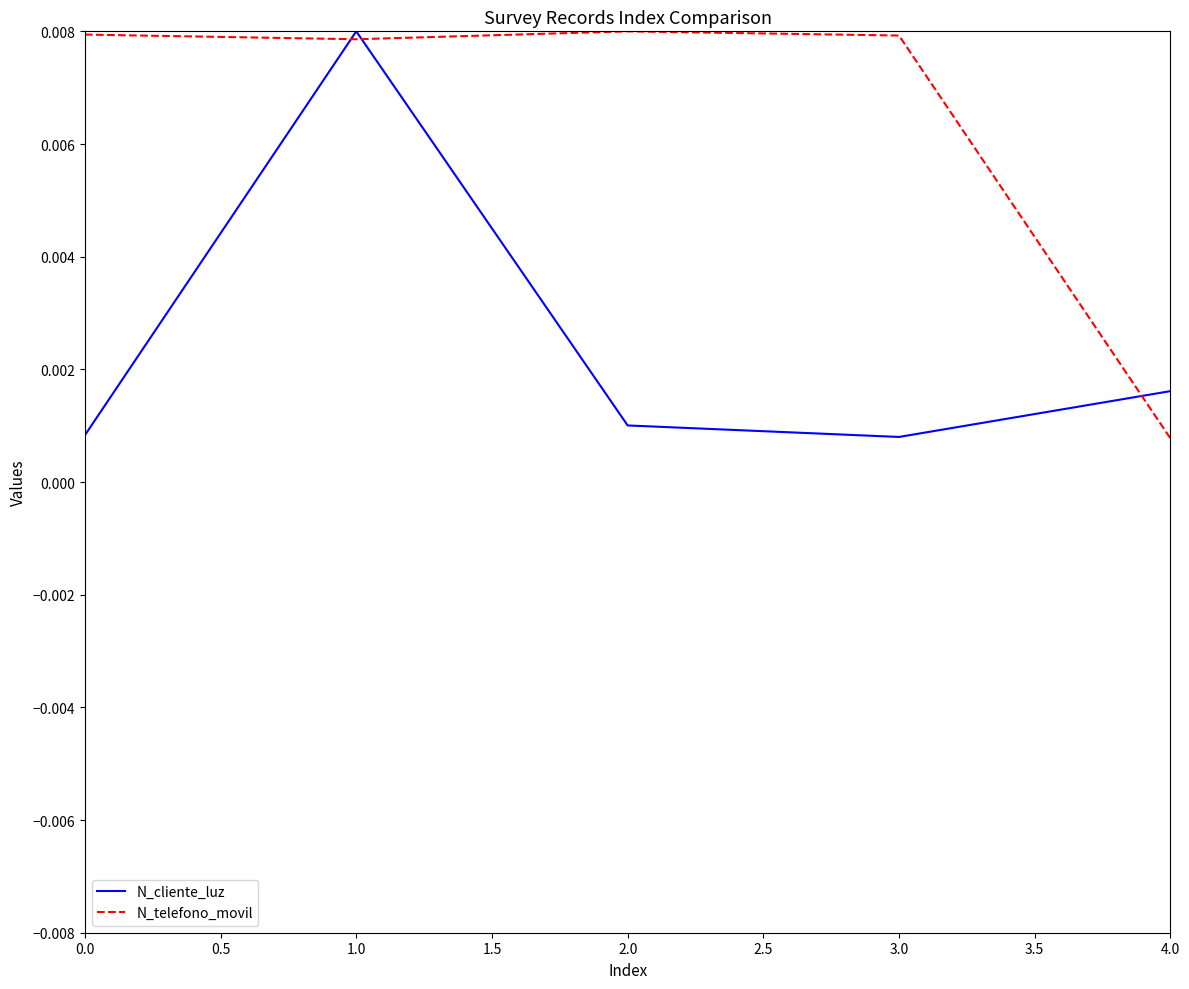

How many times do N_cliente_luz and N_telefono_movil cross each other?

3